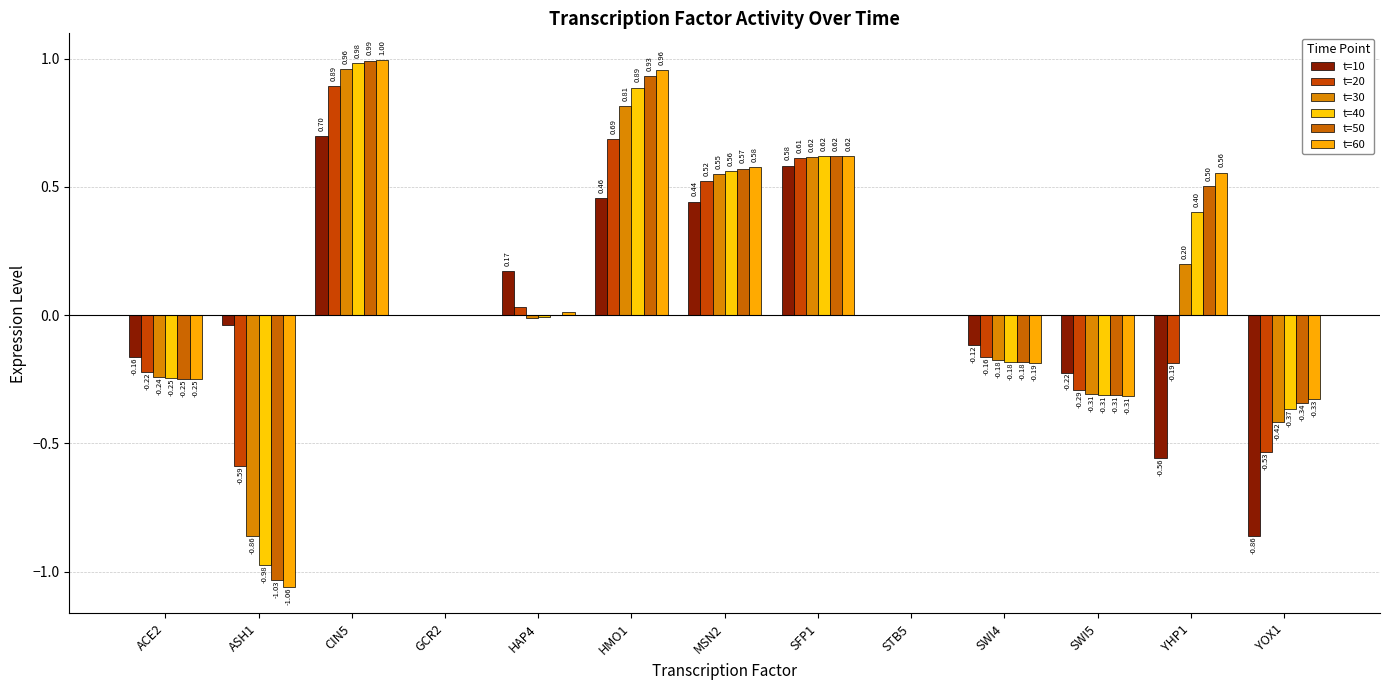

What is the difference between the second highest and second lowest values in the t=30 series?

1.2